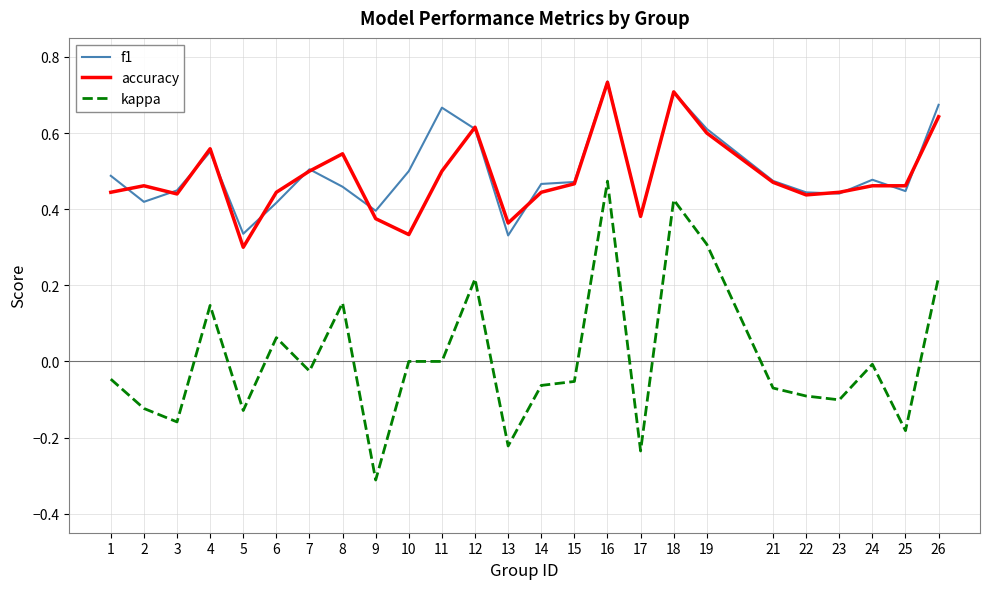

Is it true that f1 equals 0.8 at 15?

False